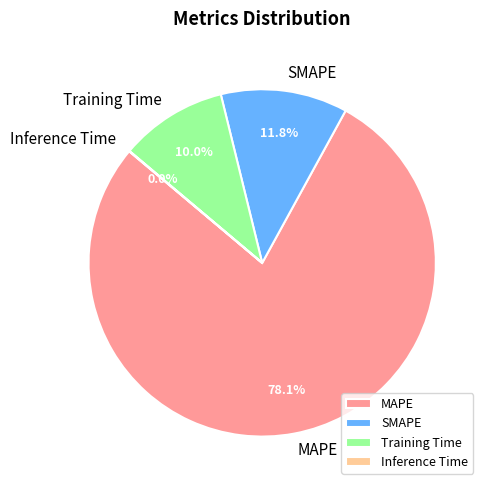

What is the largest slice in the pie chart?

MAPE